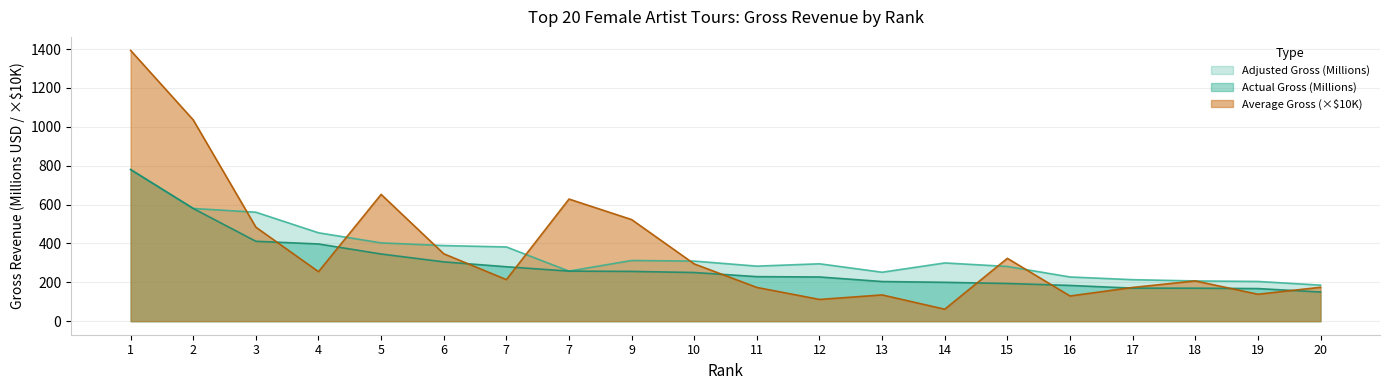

Which series ends up on top after the final intersection of Average Gross and Actual Gross (Billions)?

Average Gross